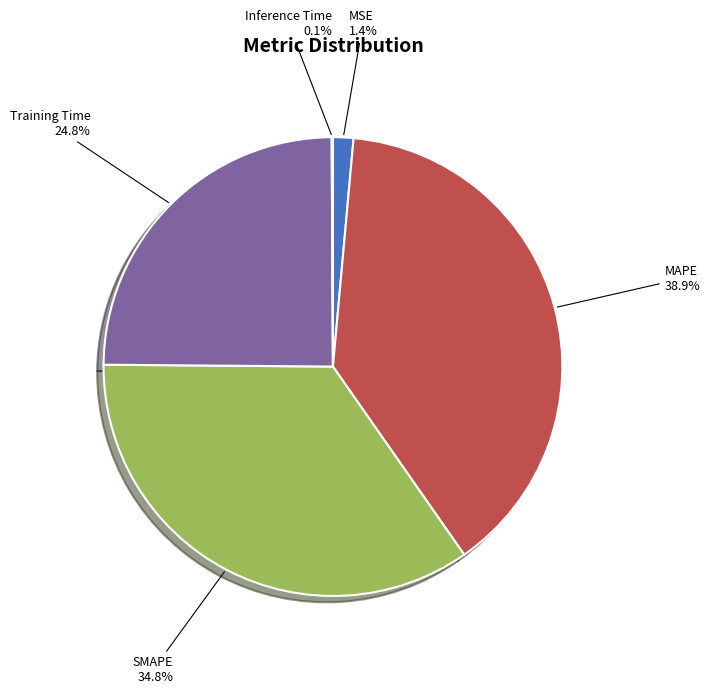

True or false: MAPE accounts for 39% of the total.

True